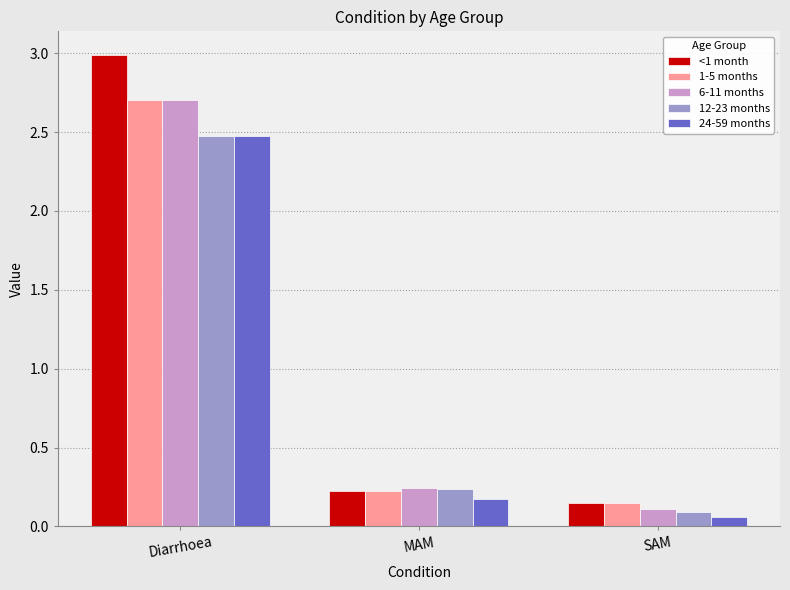

What is the difference between the 1-5 months values at SAM and Diarrhoea?

2.6